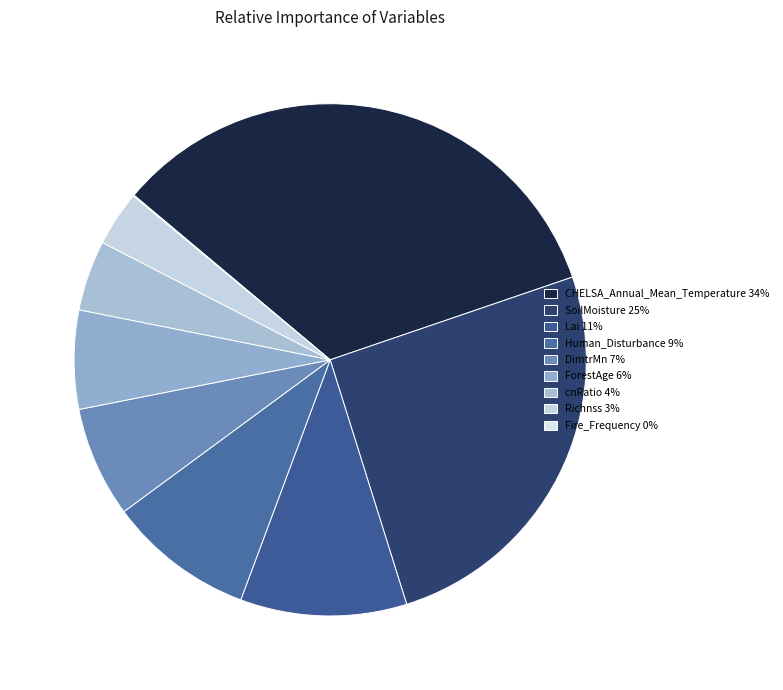

Do Human_Disturbance and Lai together represent more than half of the pie?

No